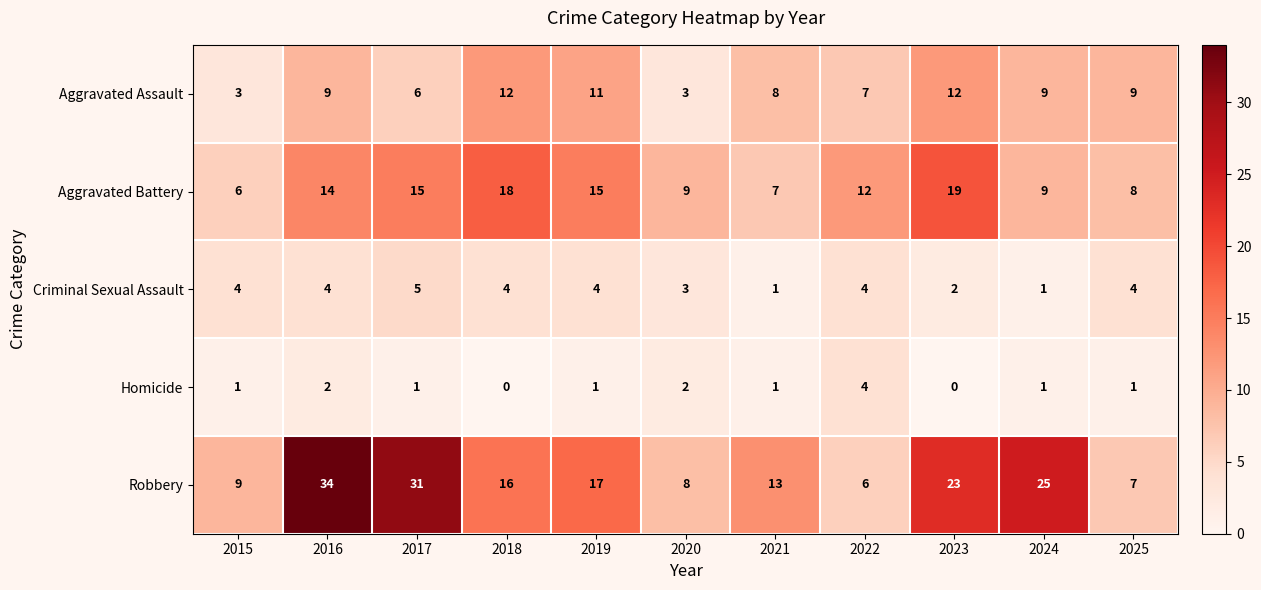

At which category does the chart reach its peak across all series?

2016